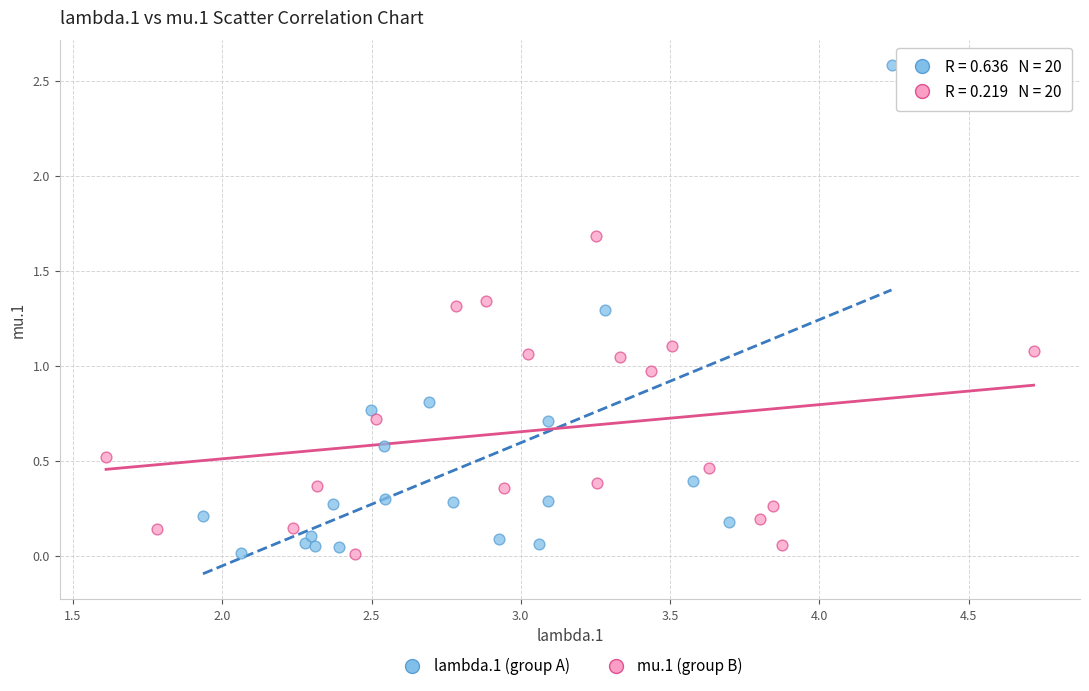

Which series has the widest spread of Y values?

lambda.1 (group A)